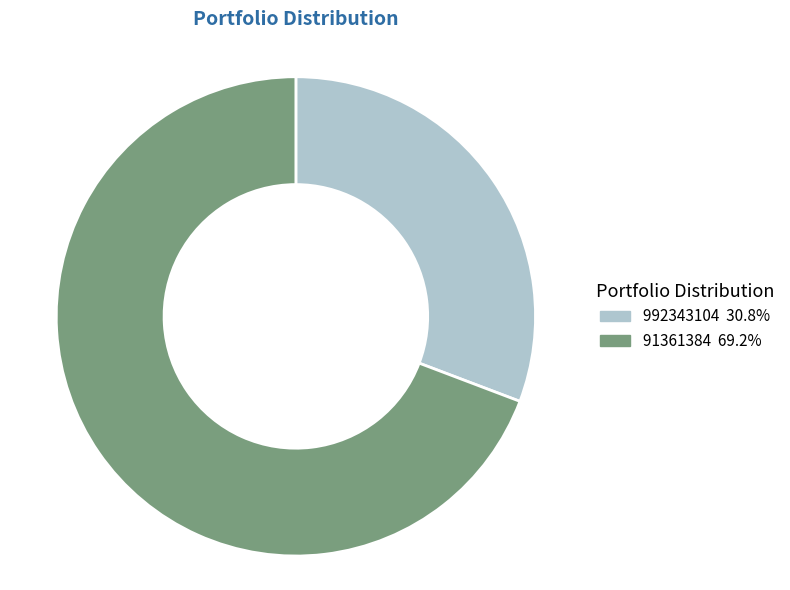

Approximately how many times larger is the value at 992343104 compared to 91361384?

0.4